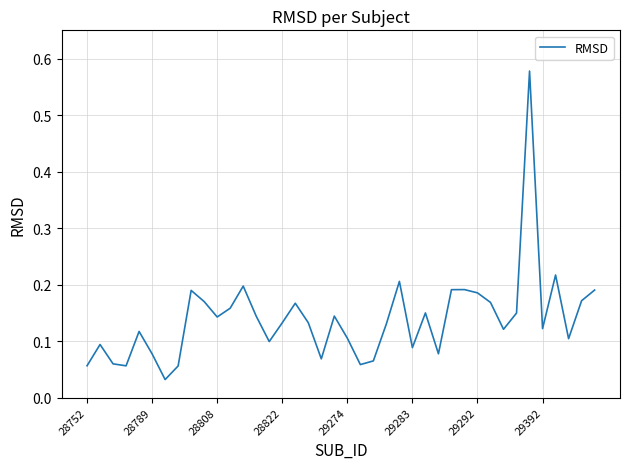

What is the difference between the maximum and minimum values?

0.5